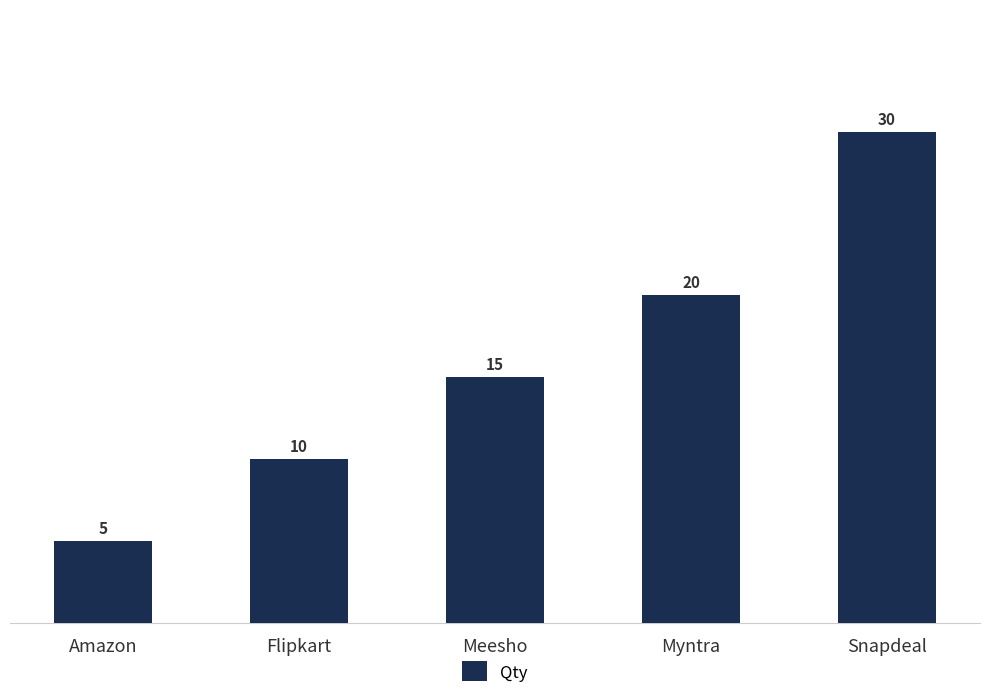

Where is the data nearest to the value 17?

Meesho